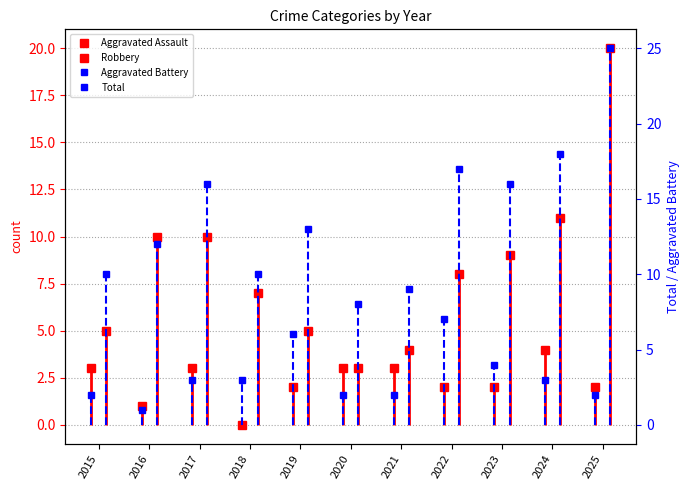

Which series changed the most between 2016 and 2022?

Aggravated Battery